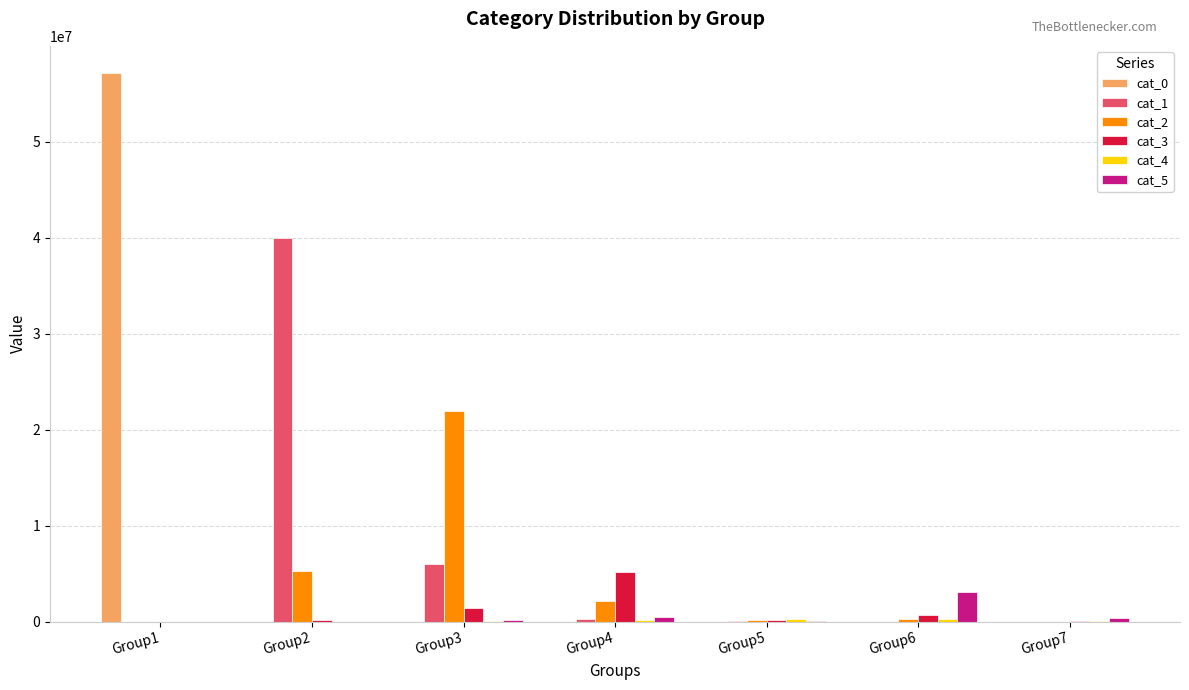

Is the value of cat_3 at Group6 greater than the value of cat_1 at Group3?

No